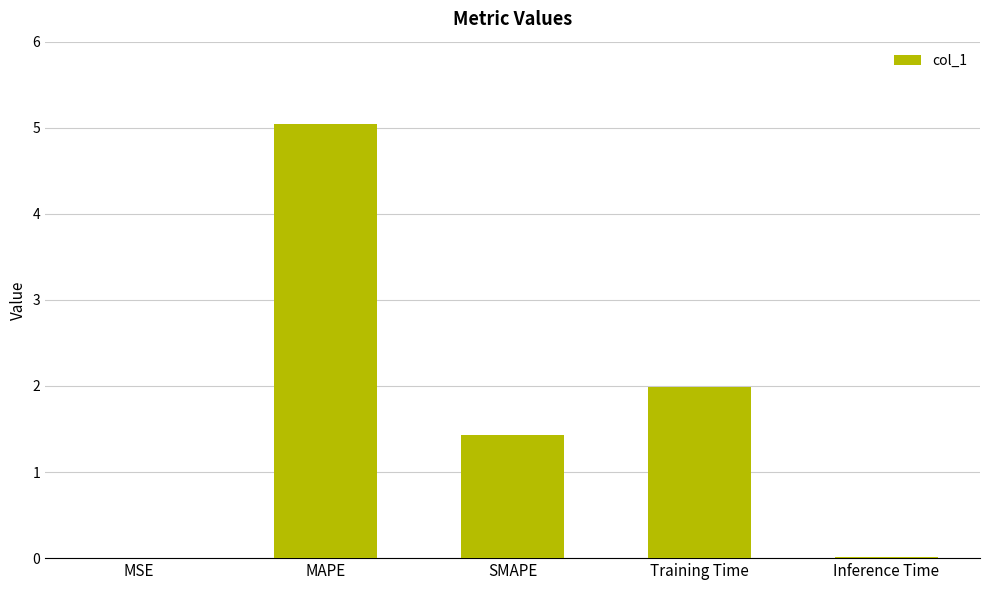

What is the change in value from MSE to MAPE?

+5.0